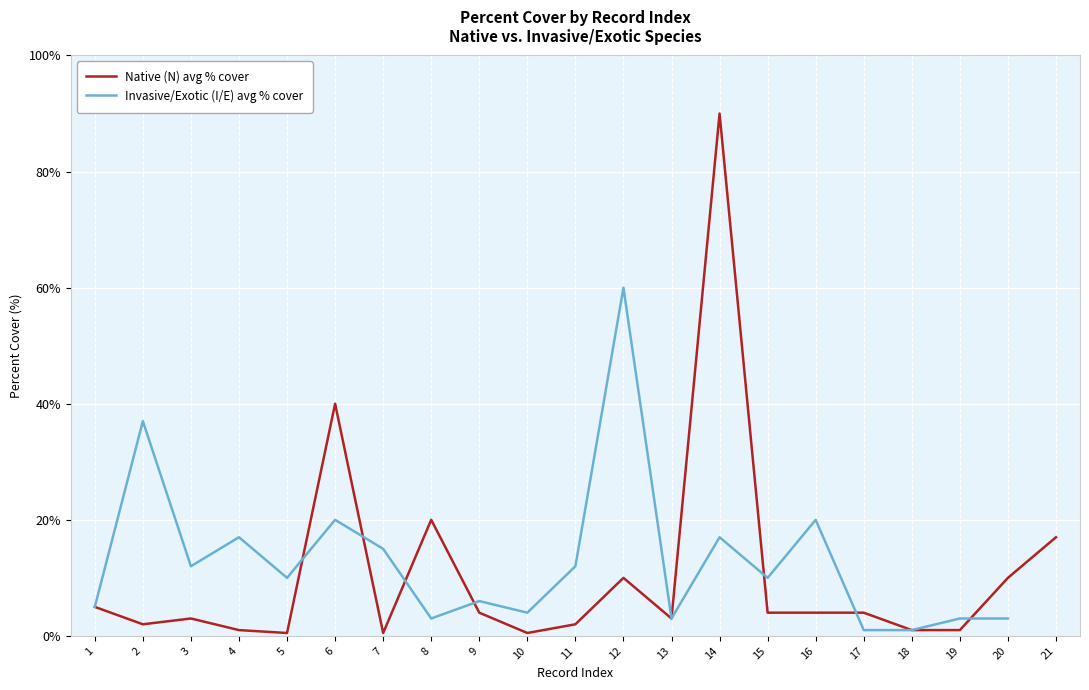

The Native (N) avg % cover series shows 90.0 at 14. True or false?

True